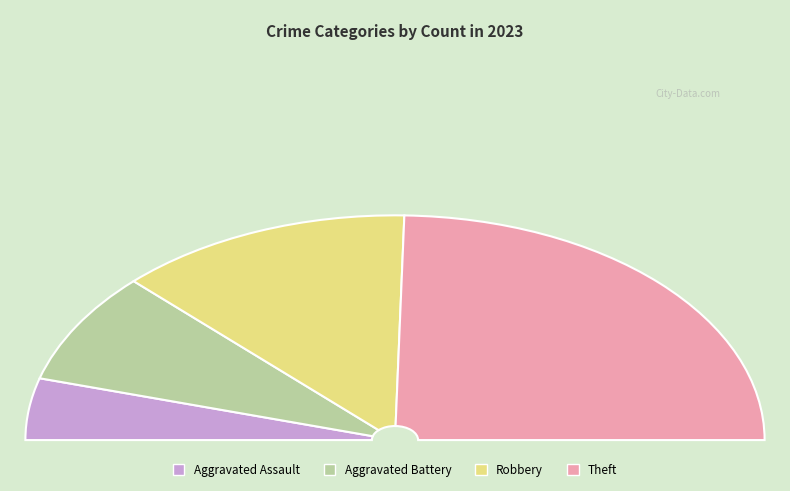

Combined, what portion of the pie is Aggravated Battery and Theft?

65.3%